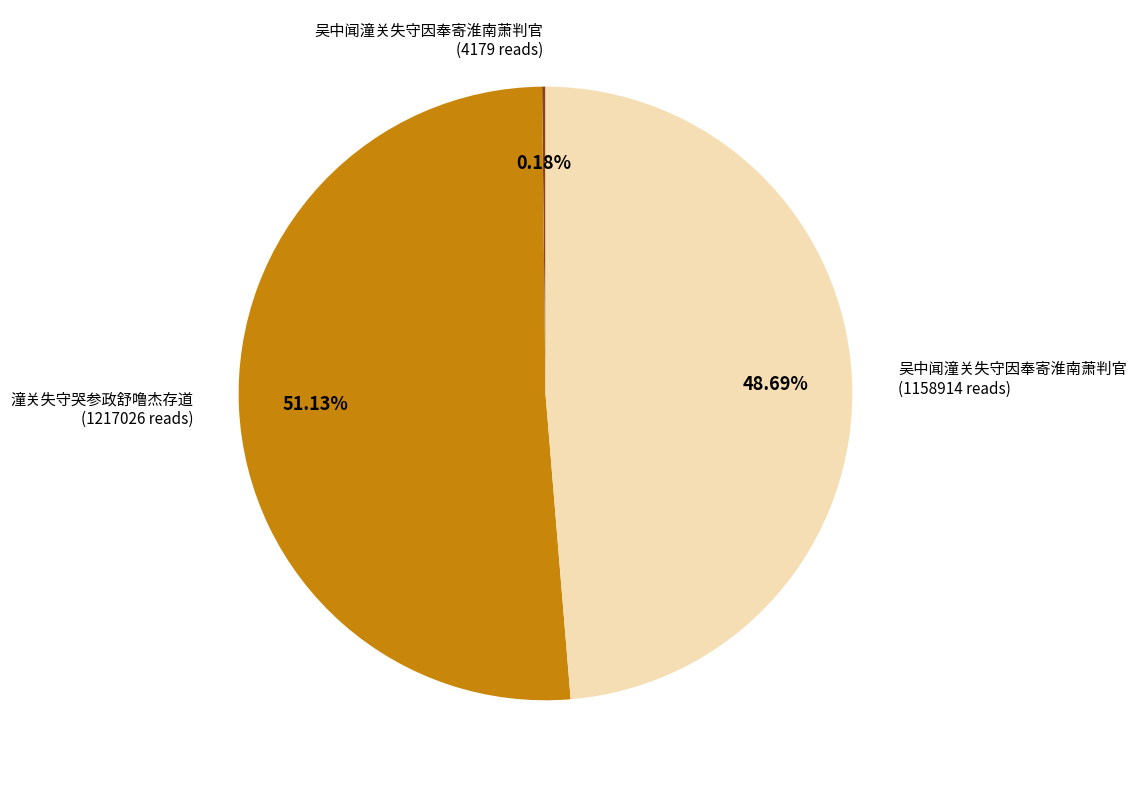

To the nearest percent, what is the average slice percentage?

33%